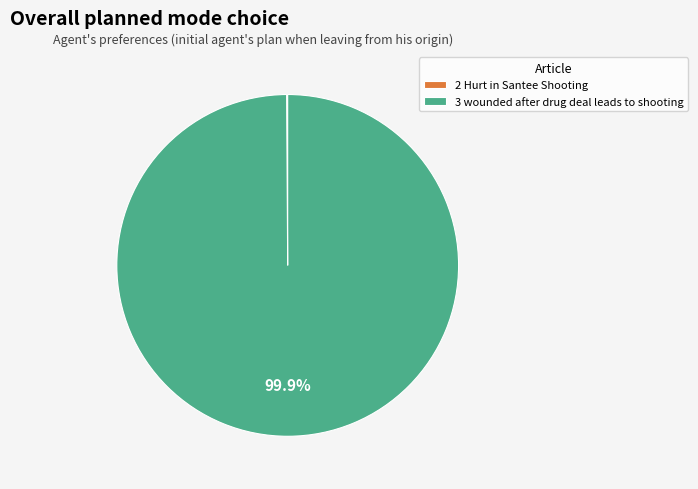

To the nearest percent, what percentage of the pie is 3 wounded after drug deal leads to shooting?

100%